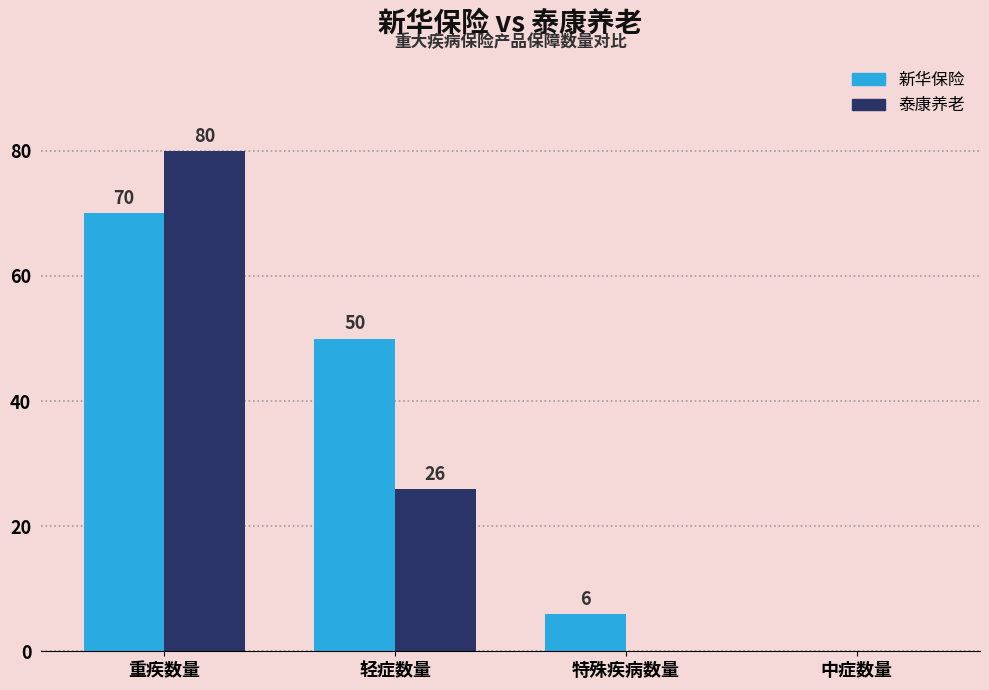

The 泰康养老 series shows 0 at 中症数量. True or false?

True